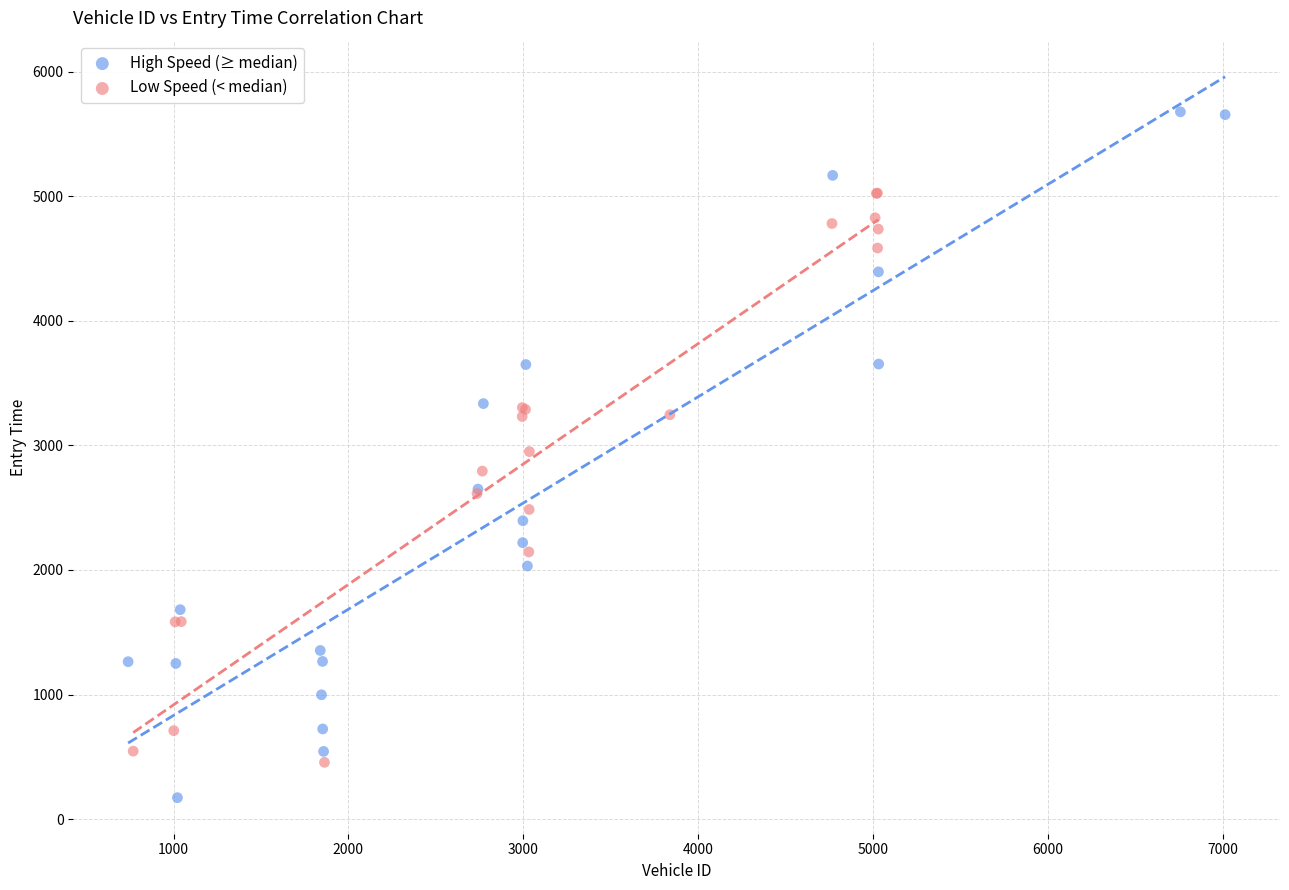

Which series contains the lowest Y value?

High Speed (≥ median)